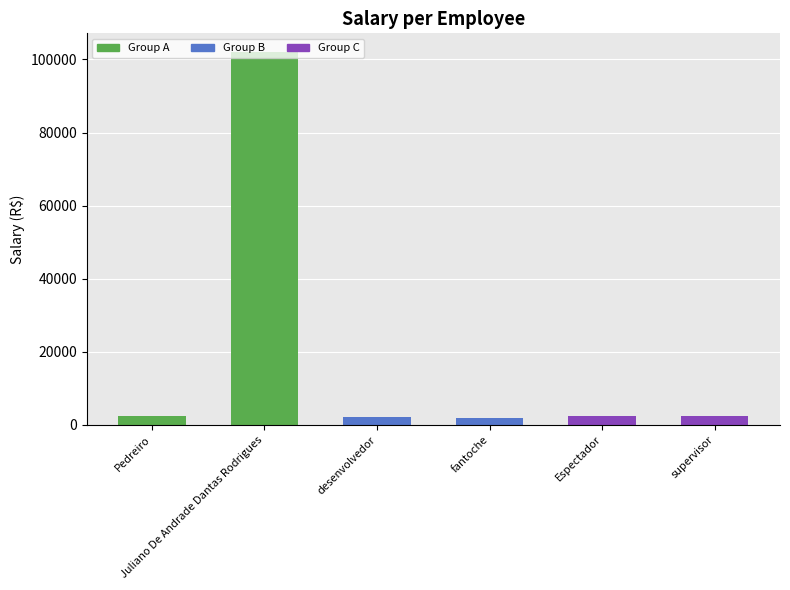

What is the sum of all values?

113734